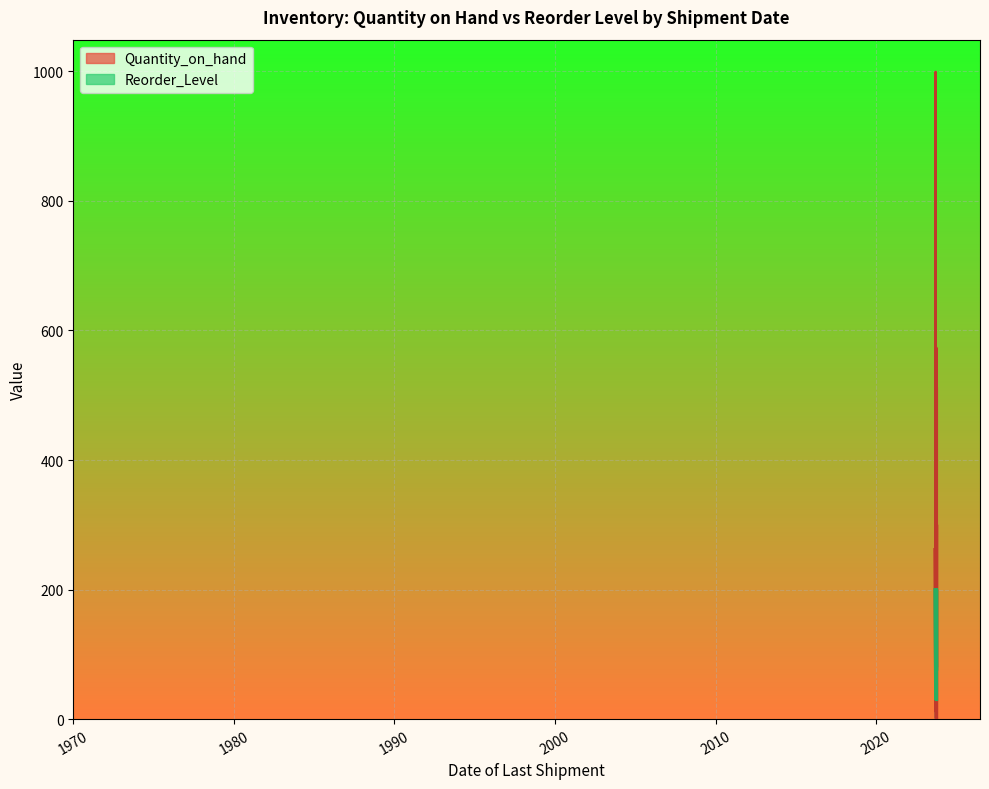

Reading left to right, extract all data points from this chart.

Quantity_on_hand: 2023-10-01=573	2023-09-15=153	2023-10-05=174	2023-10-10=231	2023-08-25=262	2023-09-20=414	2023-10-03=297	2023-09-10=69	2023-10-12=1	2023-09-30=364	2023-10-08=512	2023-09-25=105	2023-10-02=250	2023-09-28=410	2023-10-06=89	2023-10-01=1	2023-09-22=144	2023-09-18=328	2023-10-04=78	2023-09-20=12	2023-10-07=200	2023-09-14=999	2023-10-11=300	2023-09-29=150	2023-10-09=80	2023-10-03=5	2023-09-17=450	2023-10-04=60	2023-09-26=1	2023-10-02=37
Reorder_Level: 2023-10-01=100	2023-09-15=50	2023-10-05=30	2023-10-10=75	2023-08-25=200	2023-09-20=150	2023-10-03=100	2023-09-10=50	2023-10-12=30	2023-09-30=75	2023-10-08=200	2023-09-25=150	2023-10-02=100	2023-09-28=50	2023-10-06=30	2023-10-01=75	2023-09-22=200	2023-09-18=150	2023-10-04=100	2023-09-20=50	2023-10-07=30	2023-09-14=75	2023-10-11=200	2023-09-29=150	2023-10-09=100	2023-10-03=50	2023-09-17=30	2023-10-04=75	2023-09-26=200	2023-10-02=150